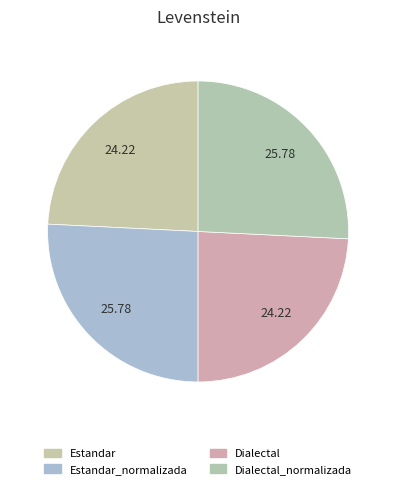

How many slices are in this pie chart?

4